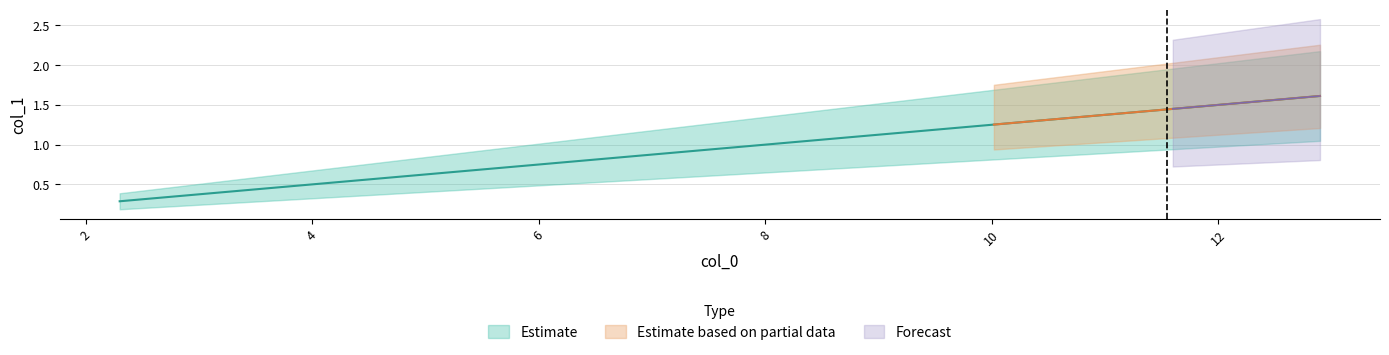

True or false: the data shows 0.8 at 6.2.

True